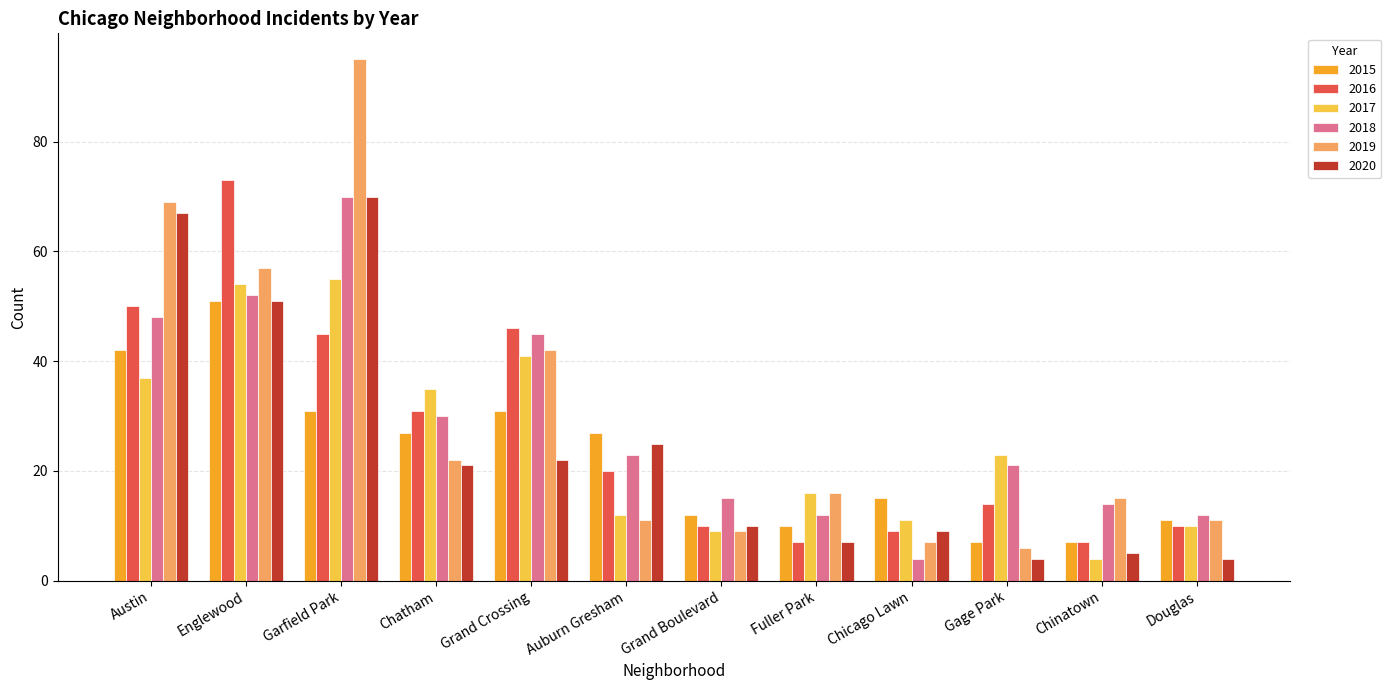

Reading left to right, what are all the values shown in this chart?

2015: Austin=42	Englewood=51	Garfield Park=31	Chatham=27	Grand Crossing=31	Auburn Gresham=27	Grand Boulevard=12	Fuller Park=10	Chicago Lawn=15	Gage Park=7	Chinatown=7	Douglas=11
2016: Austin=50	Englewood=73	Garfield Park=45	Chatham=31	Grand Crossing=46	Auburn Gresham=20	Grand Boulevard=10	Fuller Park=7	Chicago Lawn=9	Gage Park=14	Chinatown=7	Douglas=10
2017: Austin=37	Englewood=54	Garfield Park=55	Chatham=35	Grand Crossing=41	Auburn Gresham=12	Grand Boulevard=9	Fuller Park=16	Chicago Lawn=11	Gage Park=23	Chinatown=4	Douglas=10
2018: Austin=48	Englewood=52	Garfield Park=70	Chatham=30	Grand Crossing=45	Auburn Gresham=23	Grand Boulevard=15	Fuller Park=12	Chicago Lawn=4	Gage Park=21	Chinatown=14	Douglas=12
2019: Austin=69	Englewood=57	Garfield Park=95	Chatham=22	Grand Crossing=42	Auburn Gresham=11	Grand Boulevard=9	Fuller Park=16	Chicago Lawn=7	Gage Park=6	Chinatown=15	Douglas=11
2020: Austin=67	Englewood=51	Garfield Park=70	Chatham=21	Grand Crossing=22	Auburn Gresham=25	Grand Boulevard=10	Fuller Park=7	Chicago Lawn=9	Gage Park=4	Chinatown=5	Douglas=4